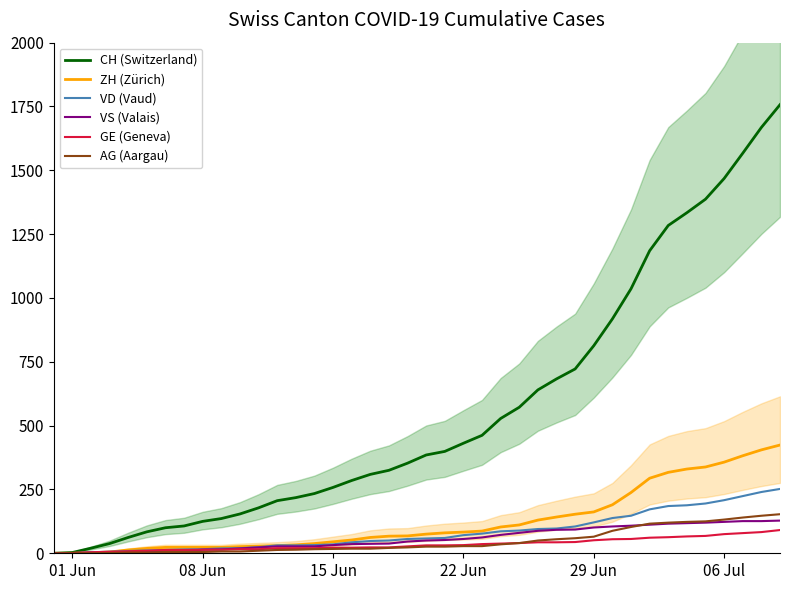

What is the label of the 40th point from the right?

01 Jun